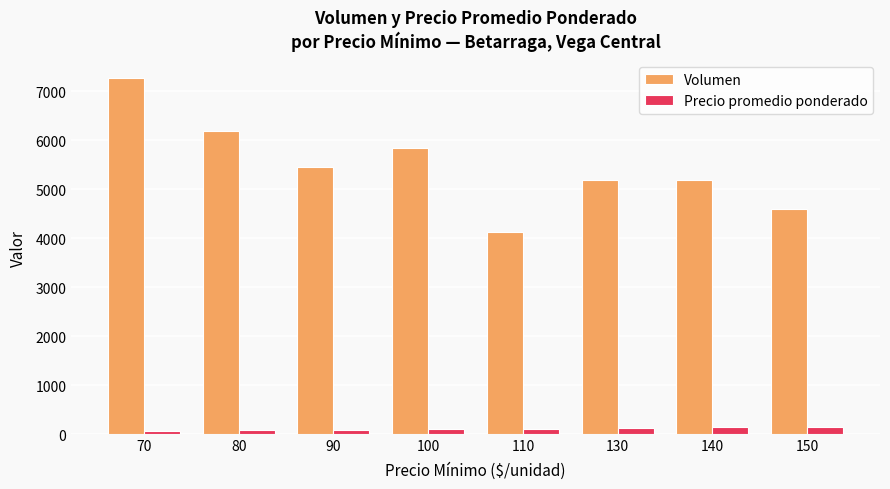

What is the minimum value for Volumen?

4120.0